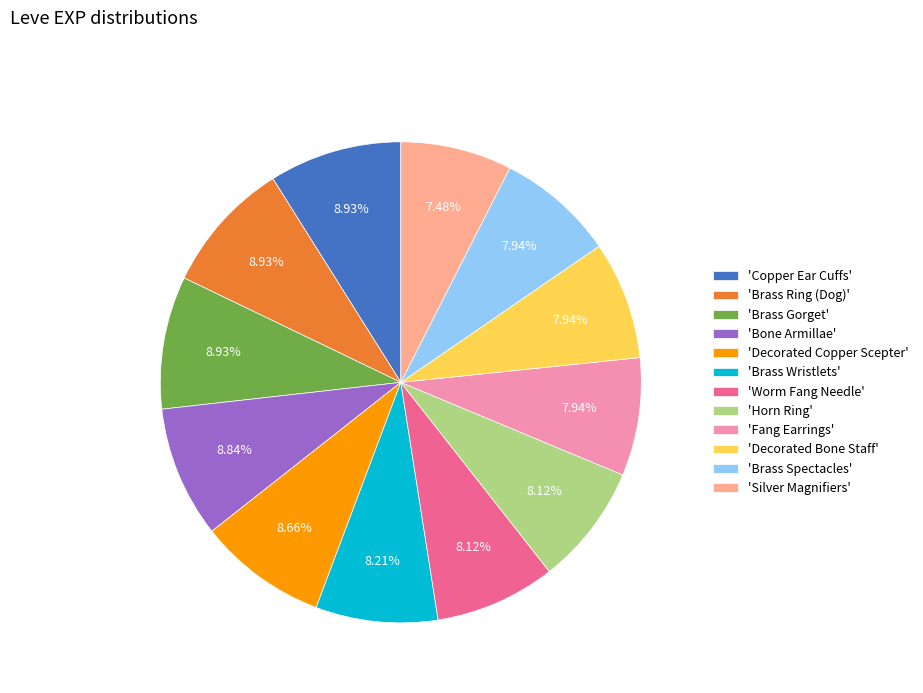

Which has a higher value, 'Decorated Copper Scepter' or 'Fang Earrings'?

'Decorated Copper Scepter'